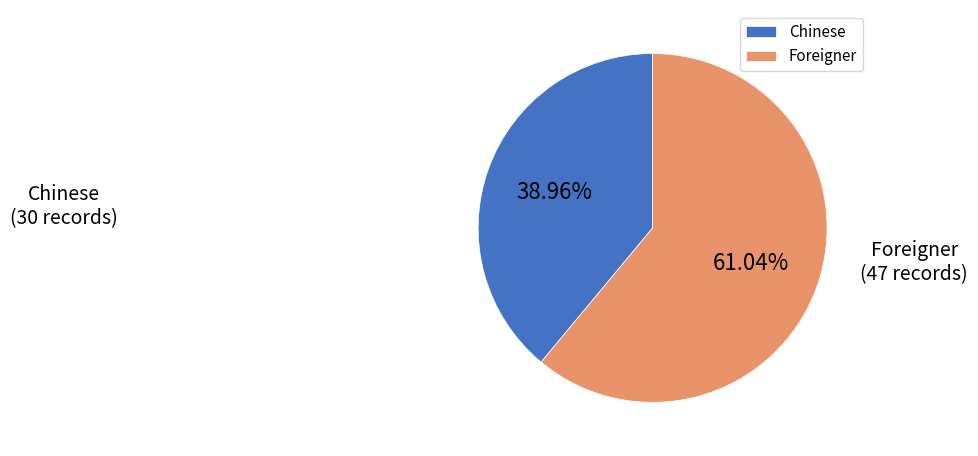

True or false: Chinese accounts for 39% of the total.

True